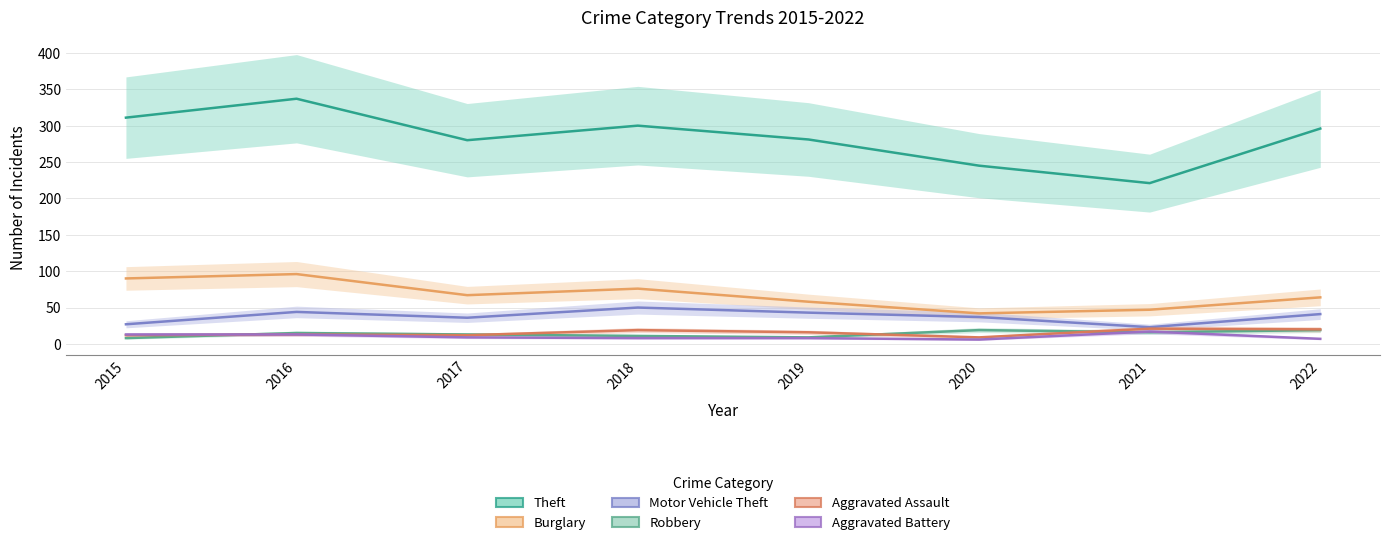

Between 2015 and 2016, which is larger?

2016